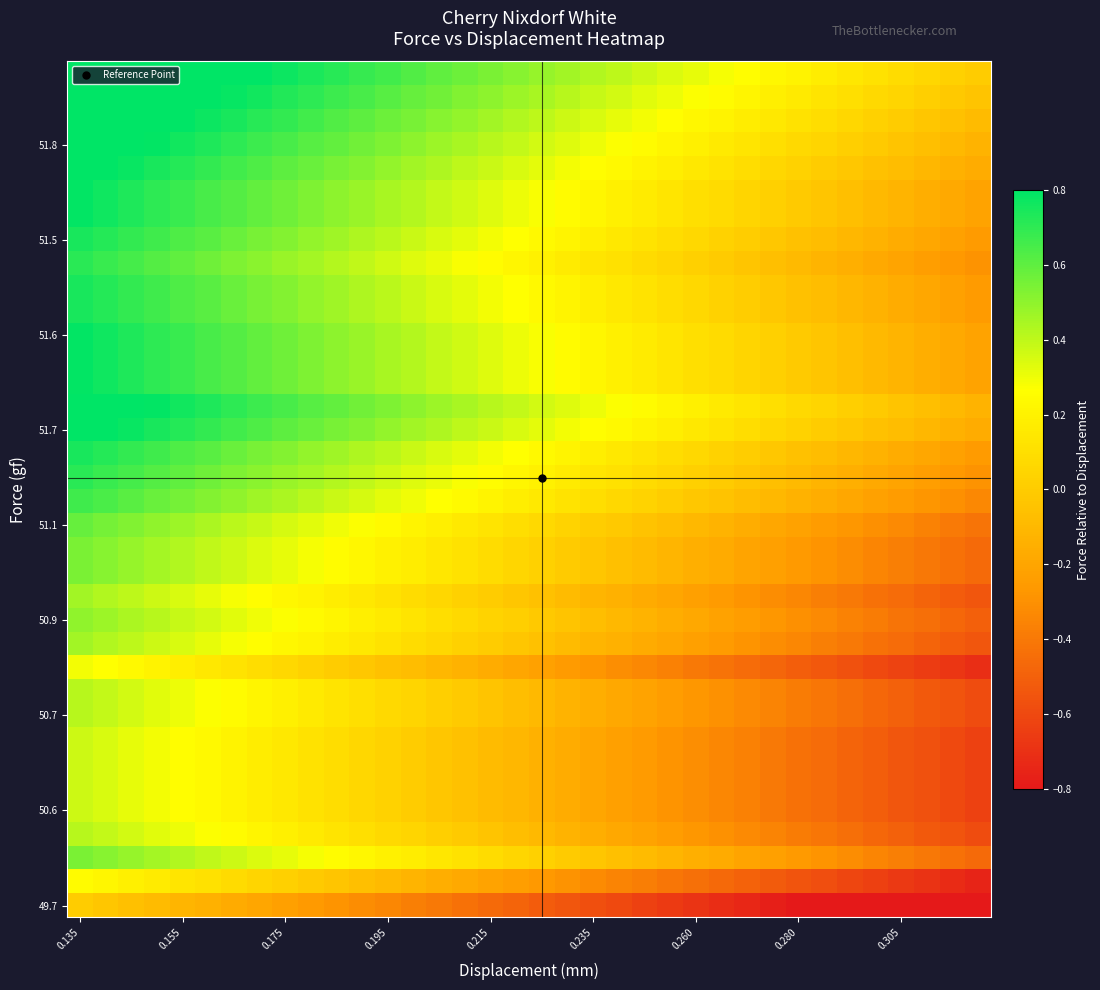

What is the minimum value shown in the chart?

-1.0